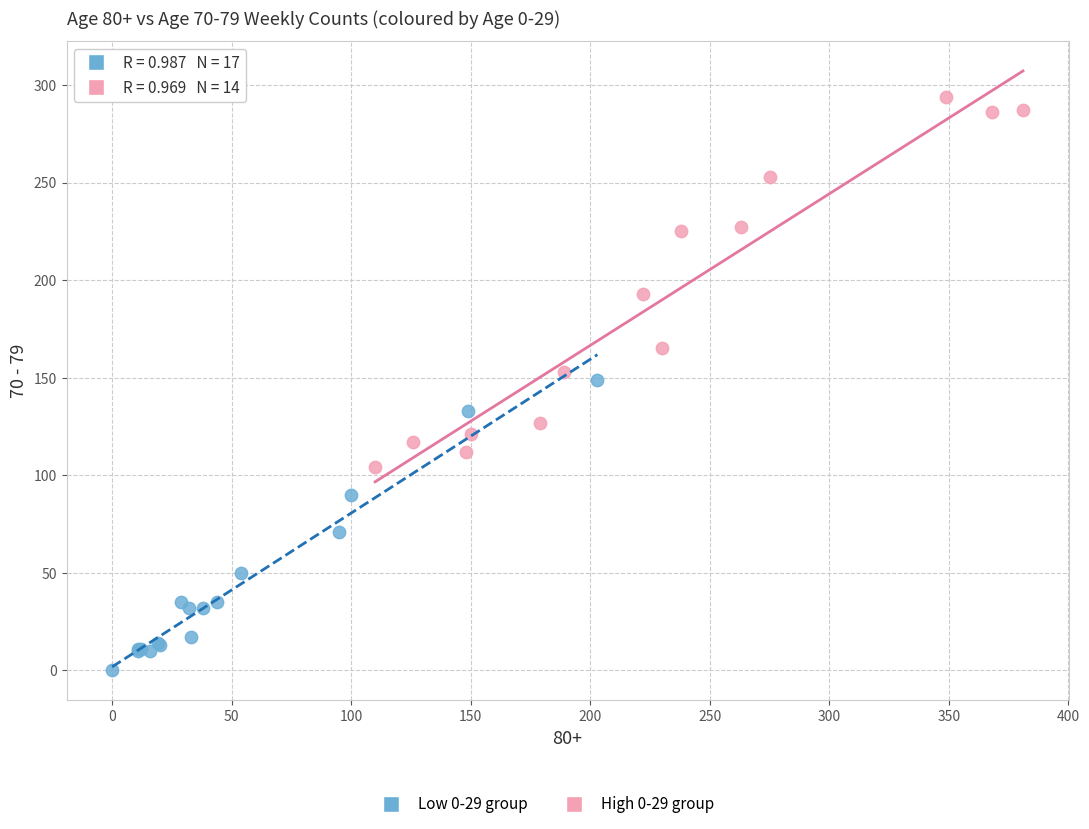

Which series reaches the minimum Y coordinate?

Low 0-29 group